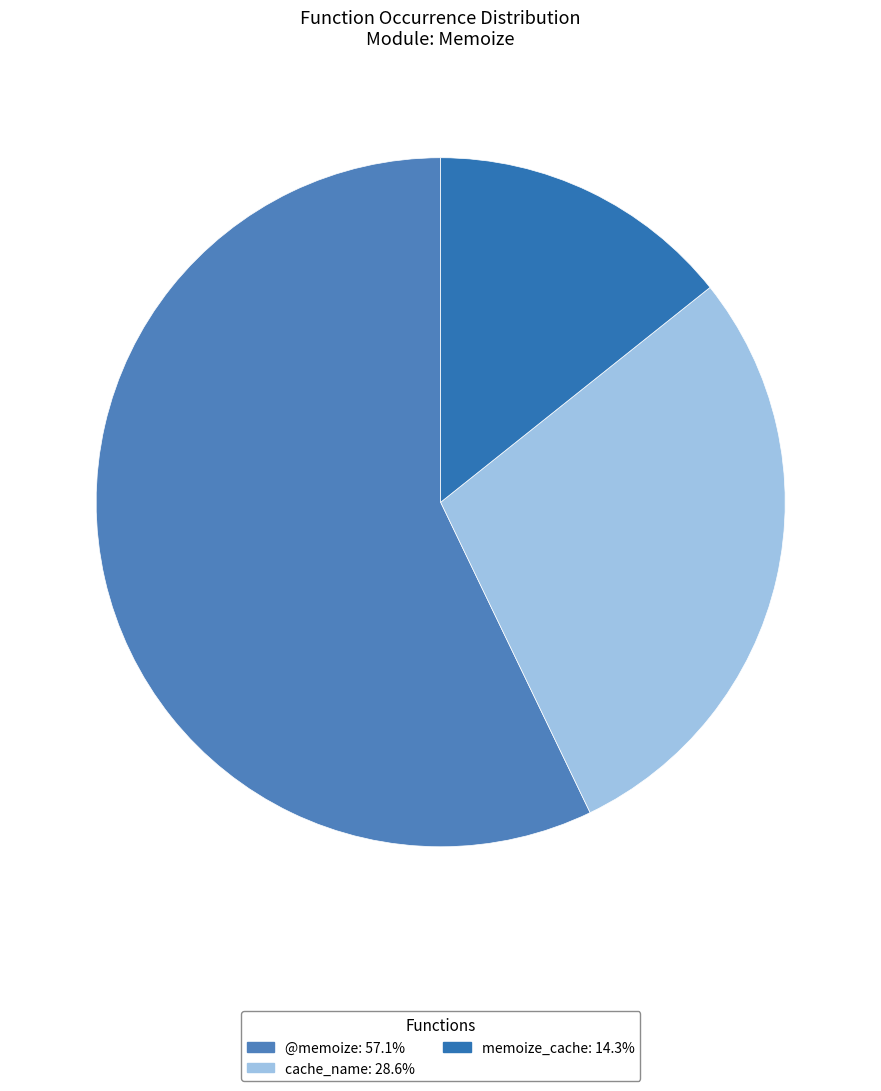

To the nearest percent, what percentage of the pie is memoize_cache?

14%